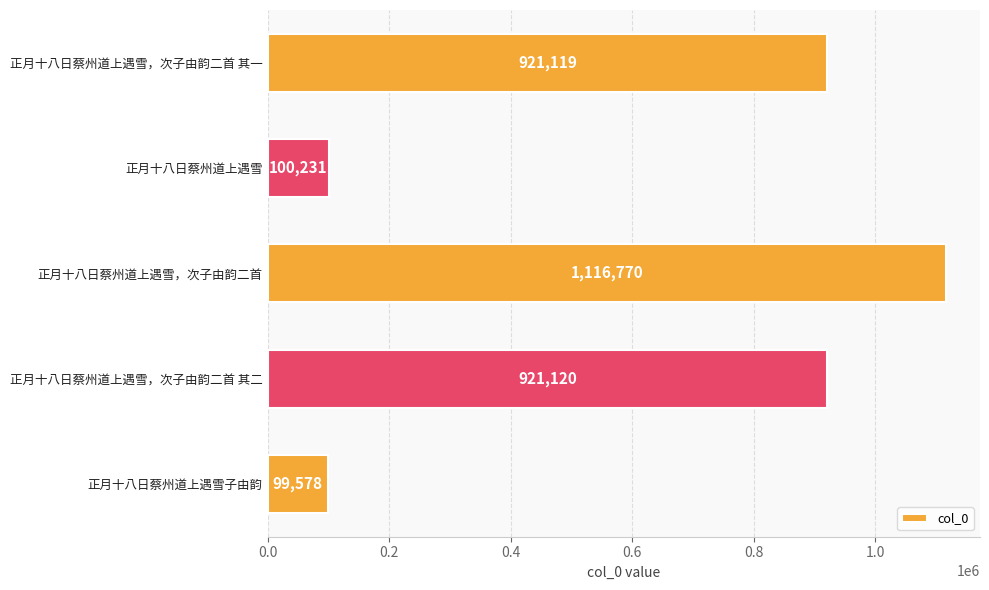

What is the value of the 4th bar from the top?

921120